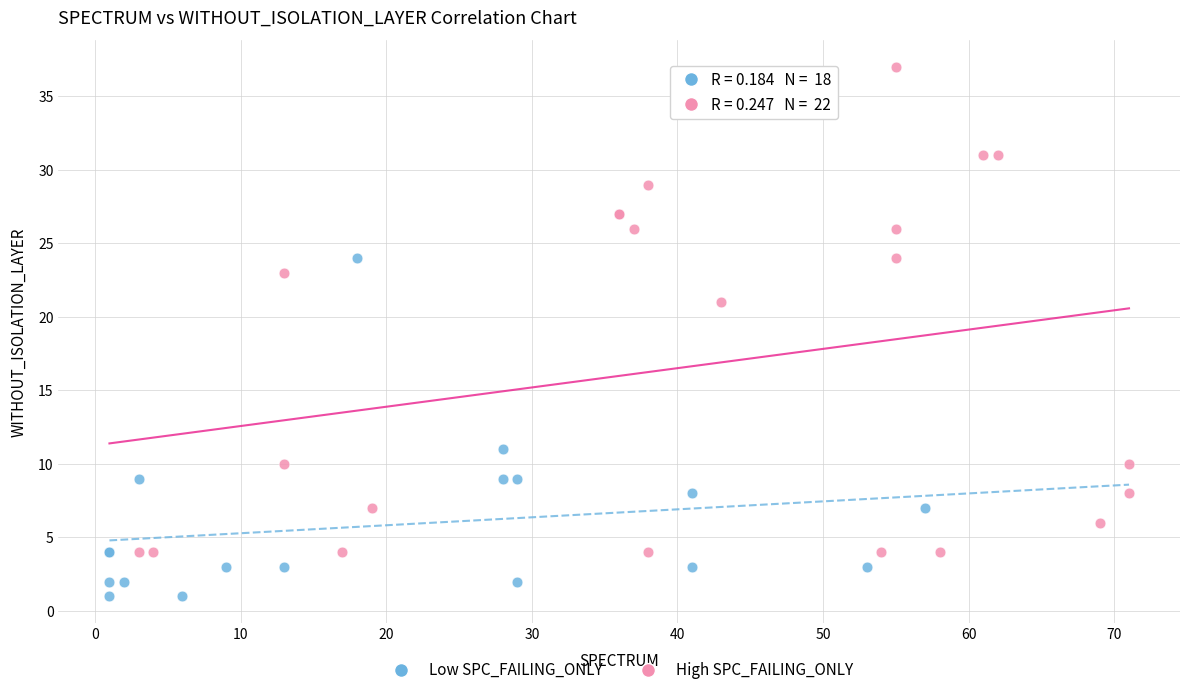

Which series has the widest spread of Y values?

High SPC_FAILING_ONLY